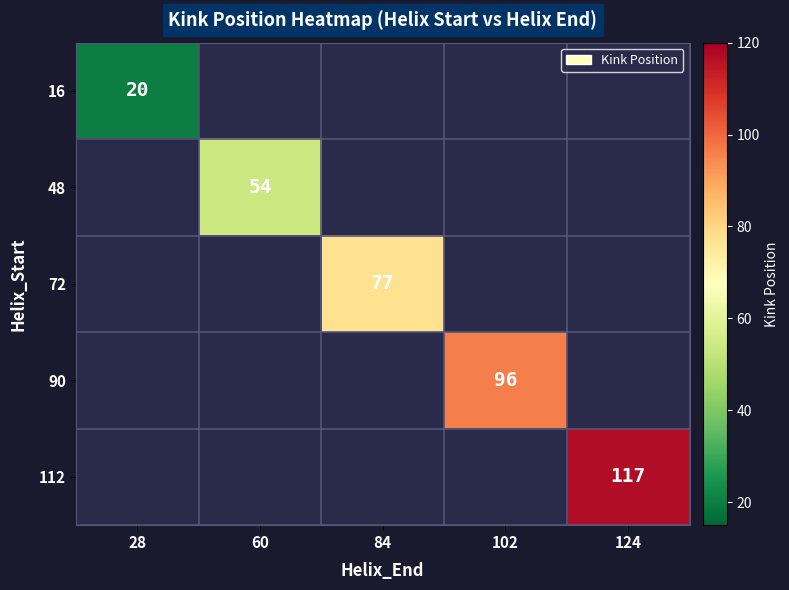

How many series are shown in this chart?

5